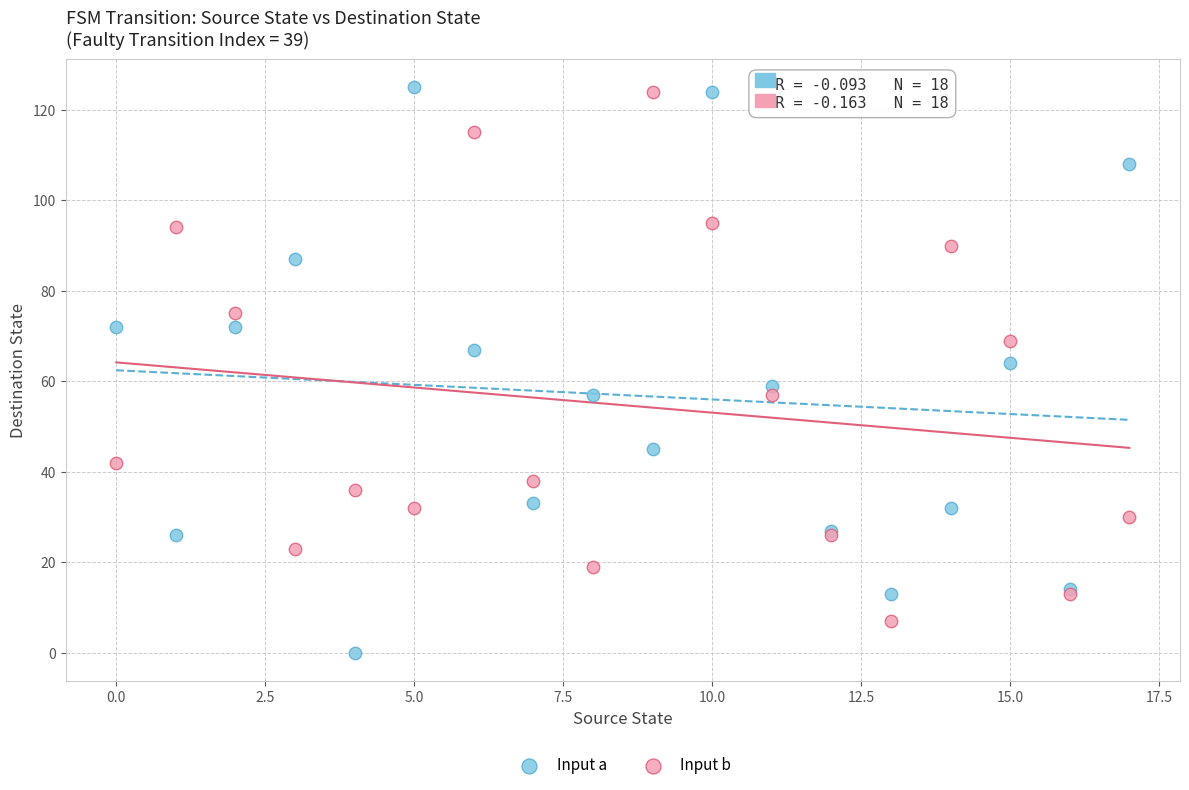

Which series has the widest spread of Y values?

Input a